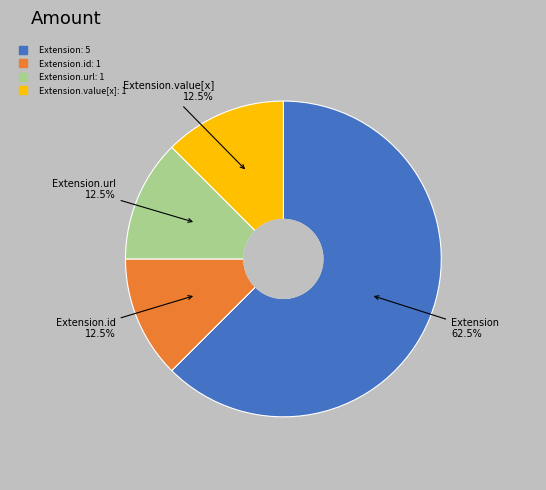

Count the number of slices in the pie.

4